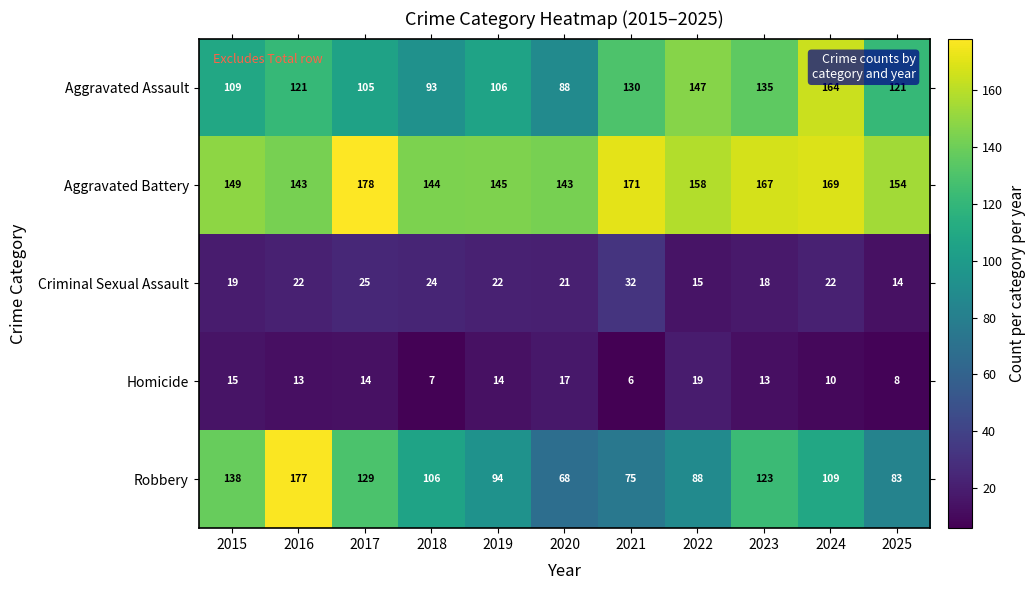

Rank the categories by Robbery value from lowest to highest.

2020, 2021, 2025, 2022, 2019, 2018, 2024, 2023, 2017, 2015, 2016